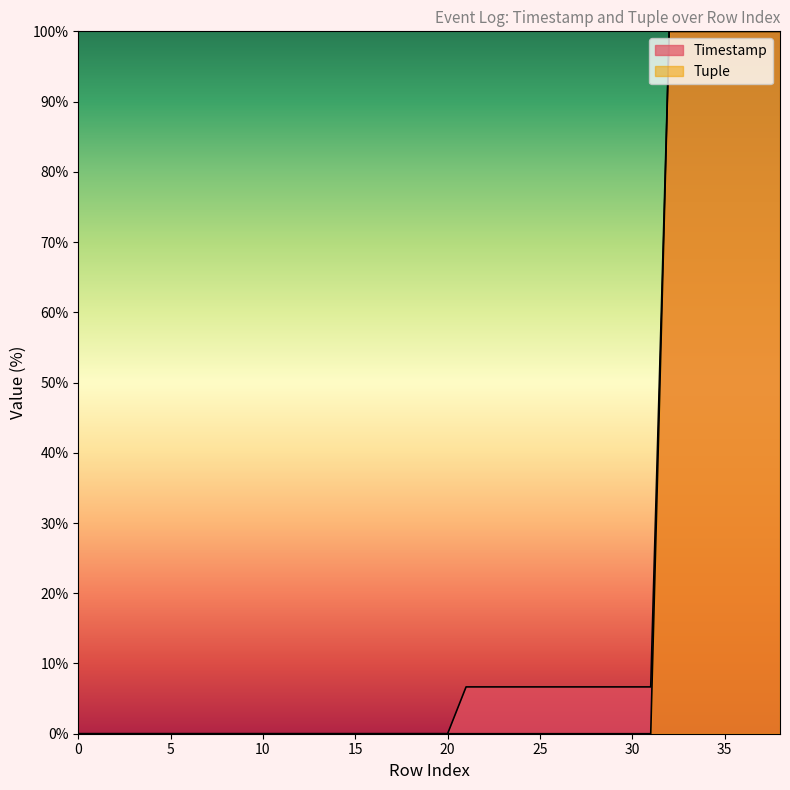

Which series has the largest total across all categories?

Timestamp